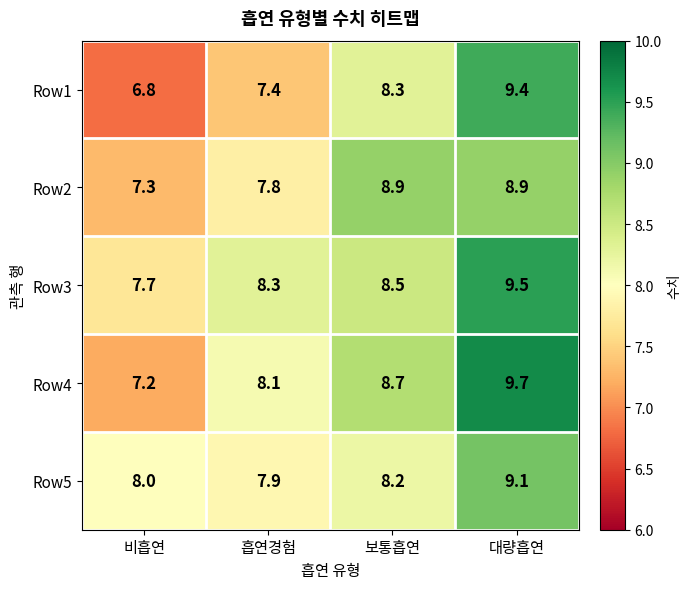

Reading left to right, transcribe all the data shown in this chart.

Row1: 6.8	7.4	8.3	9.4
Row2: 7.3	7.8	8.9	8.9
Row3: 7.7	8.3	8.5	9.5
Row4: 7.2	8.1	8.7	9.7
Row5: 8.0	7.9	8.2	9.1